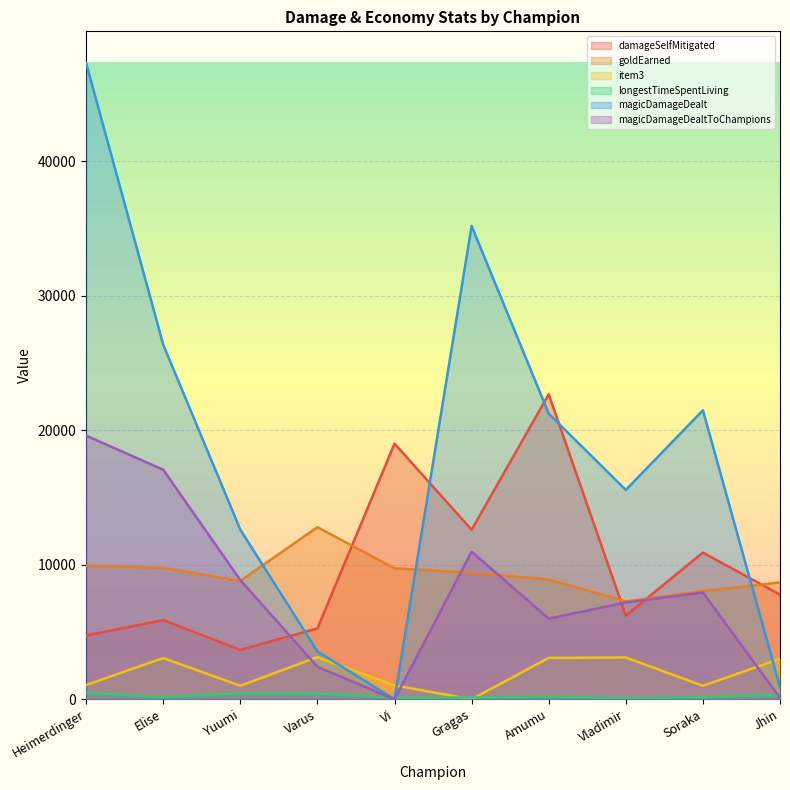

At which label is goldEarned closest to 10037?

Heimerdinger